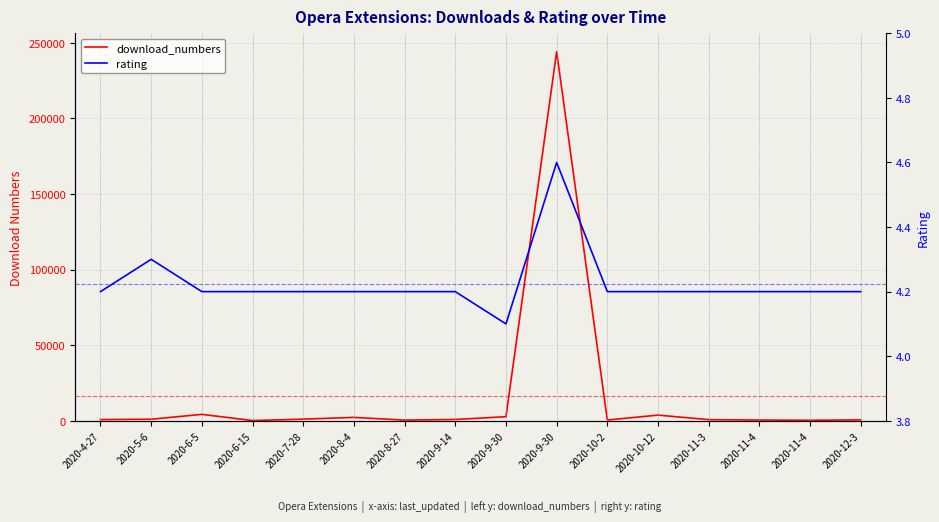

In download_numbers, how many points are higher than both neighbors (excluding endpoints)?

4